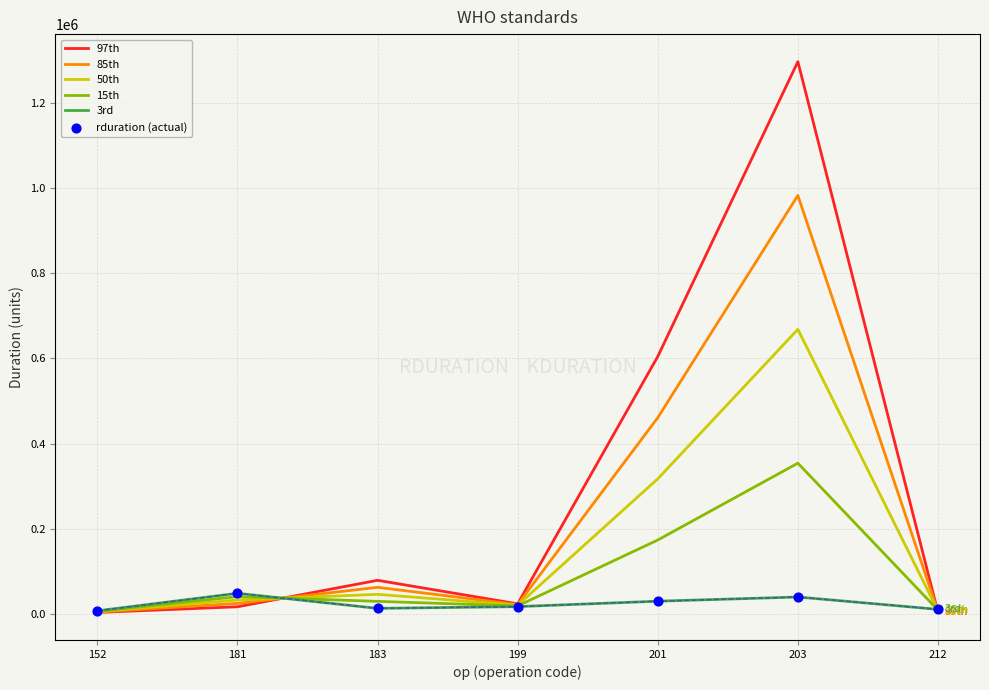

What is the total value across all series at 201?

1586717.5